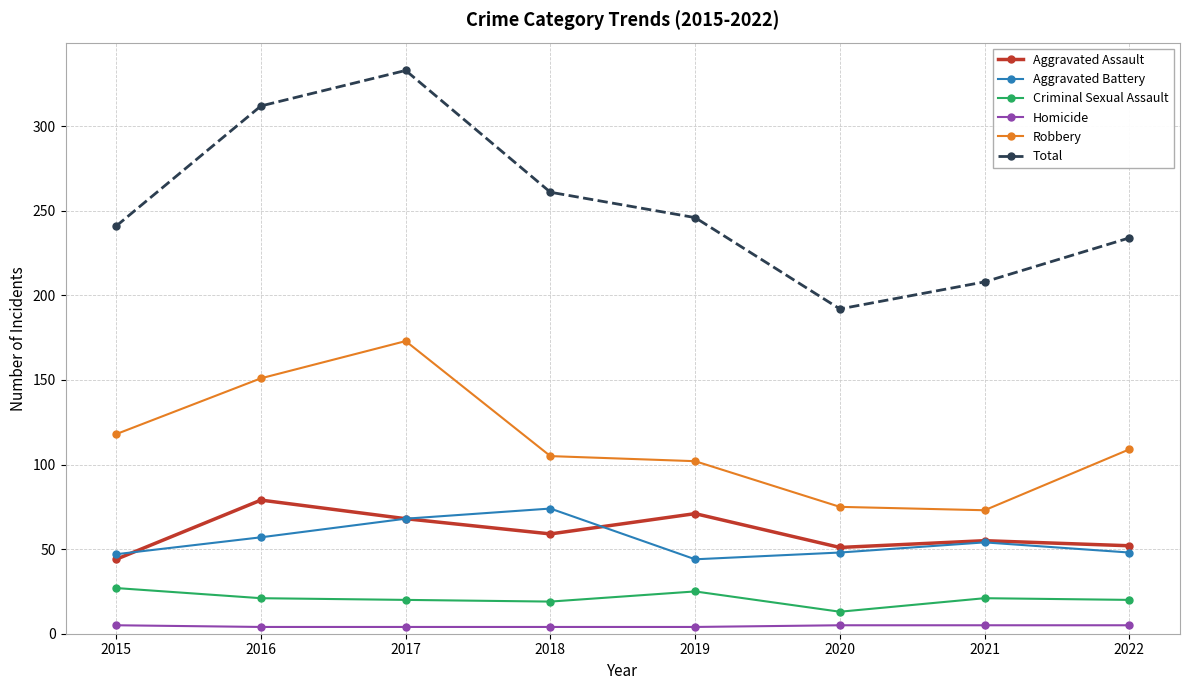

At 2016, list the series in order from smallest to largest.

Homicide, Criminal Sexual Assault, Aggravated Battery, Aggravated Assault, Robbery, Total